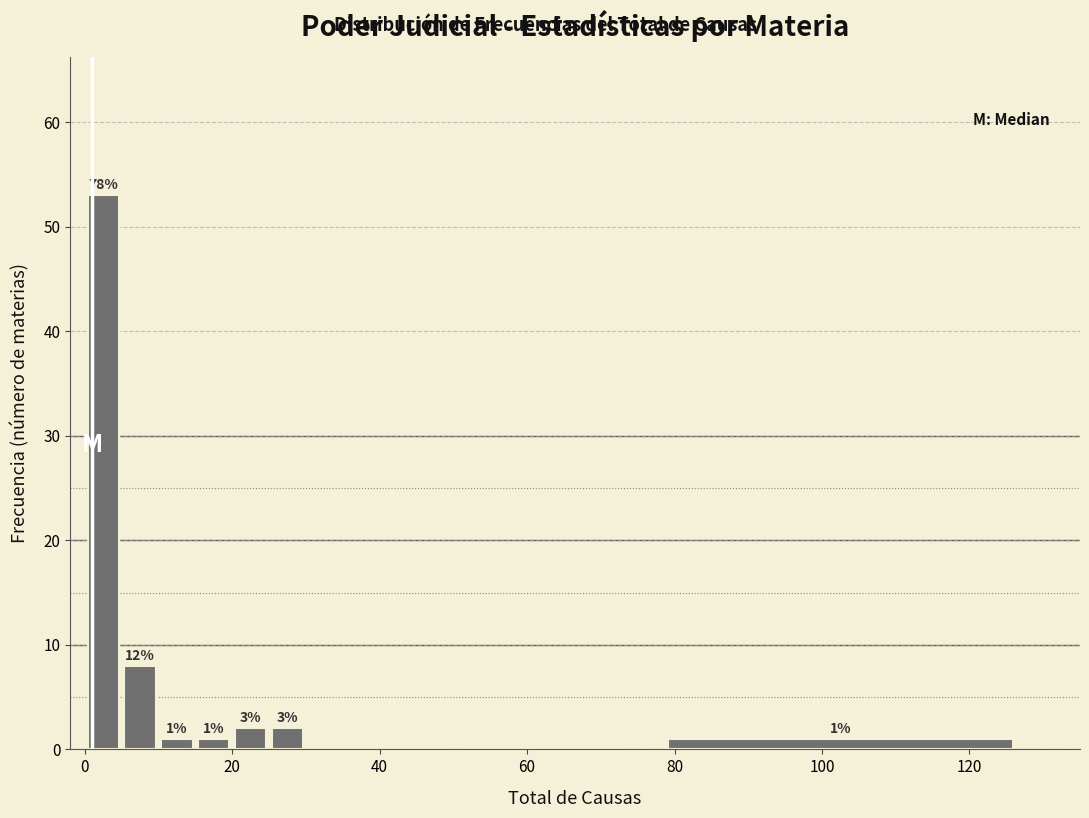

Around what value on the x-axis is the tallest bar? Give the approximate position of its centre, as read against the axis.

2